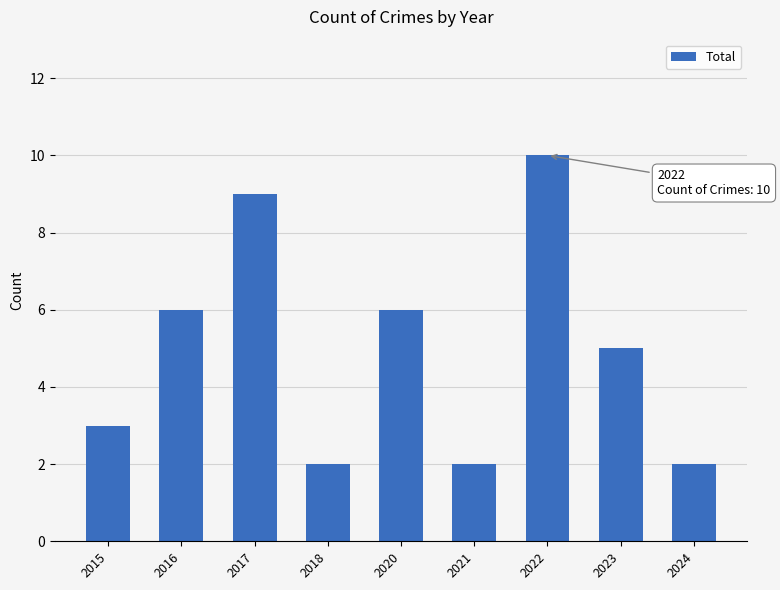

The value at 2018 is 2. True or false?

True